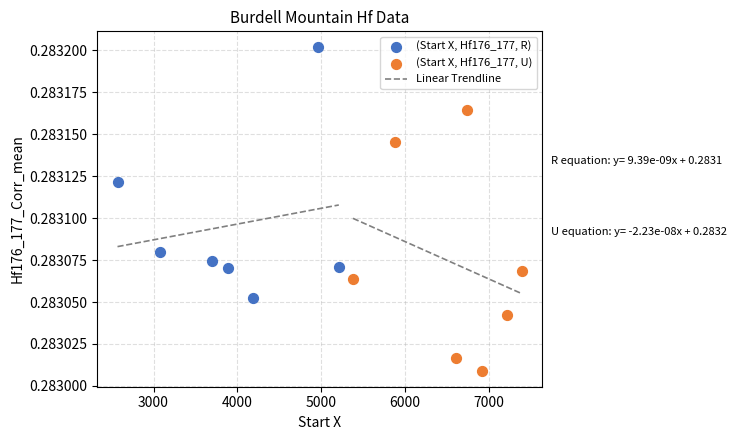

Which series has the largest Y range (max minus min)?

(Start X, Hf176_177, U)